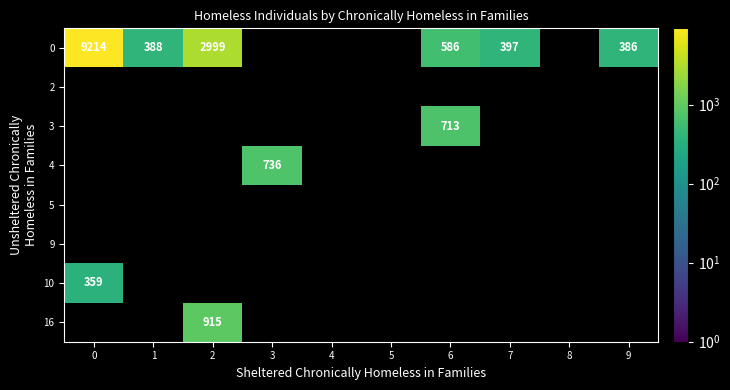

How many distinct data groups are displayed?

8